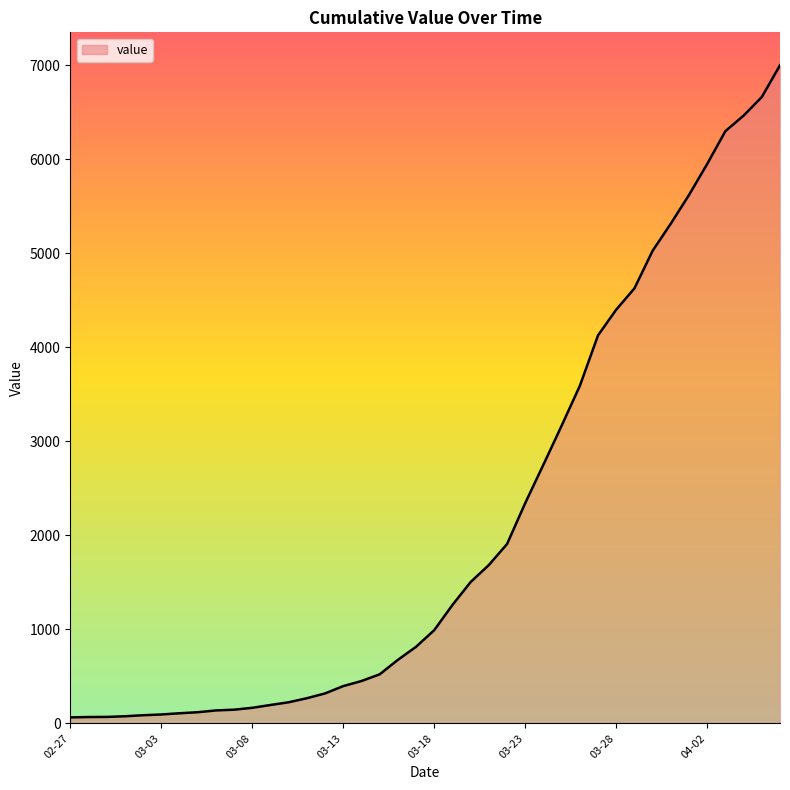

What is the greatest value displayed?

7002